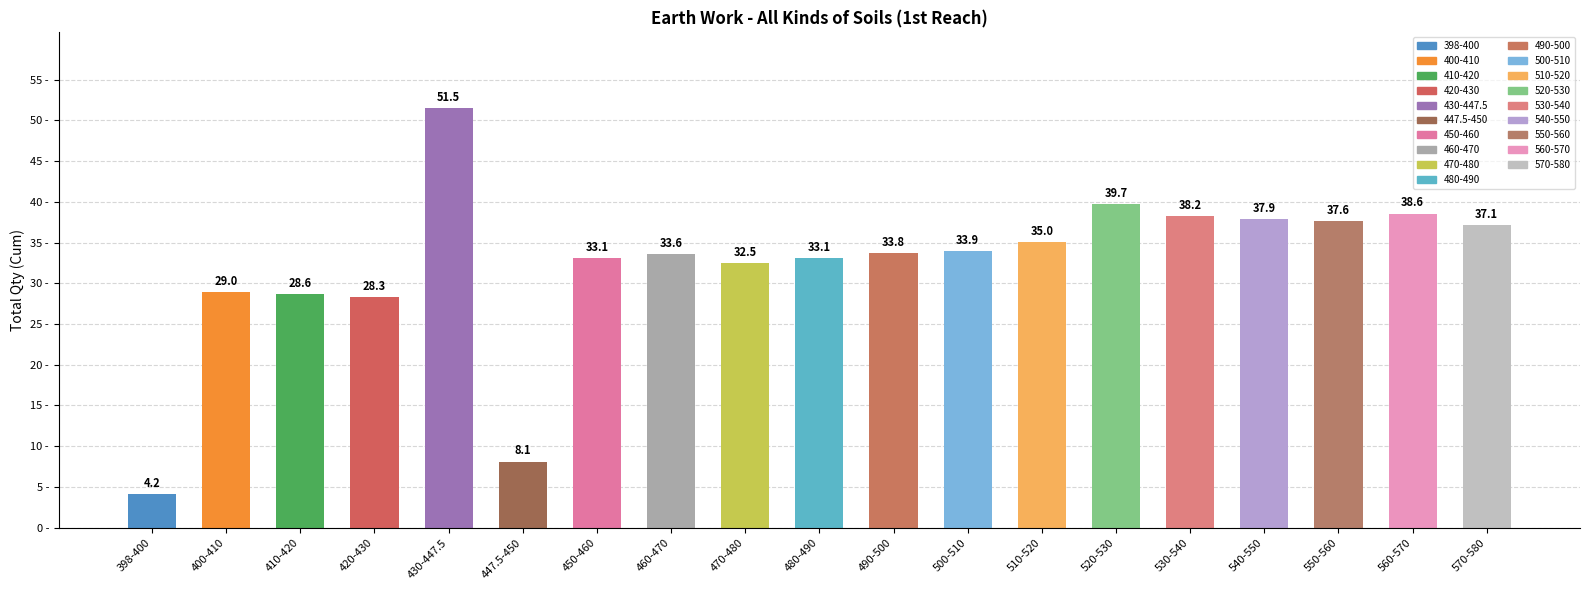

Reading left to right, extract all data points from this chart.

398-400=4.2	400-410=29.0	410-420=28.6	420-430=28.3	430-447.5=51.5	447.5-450=8.1	450-460=33.1	460-470=33.6	470-480=32.5	480-490=33.1	490-500=33.8	500-510=33.9	510-520=35.0	520-530=39.7	530-540=38.2	540-550=37.9	550-560=37.6	560-570=38.6	570-580=37.1